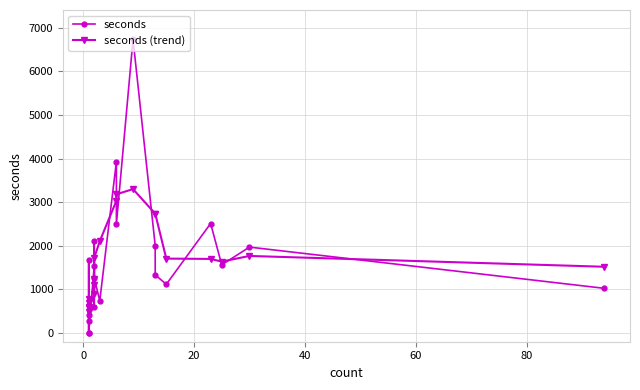

Which series has the largest total across all categories?

seconds (trend)